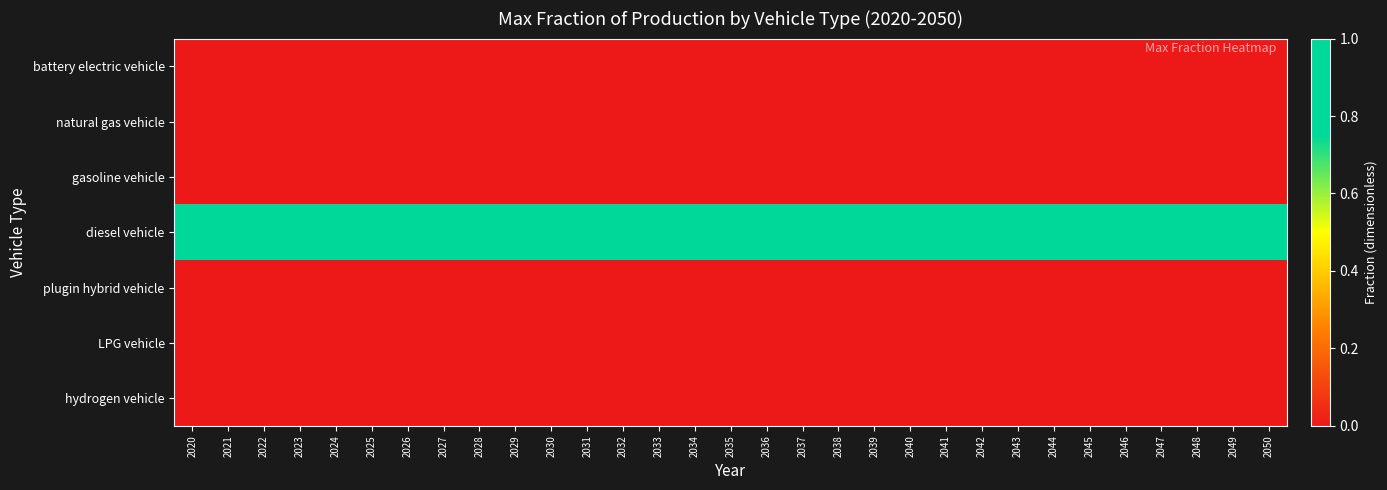

At how many categories does at least one series exceed 0?

31